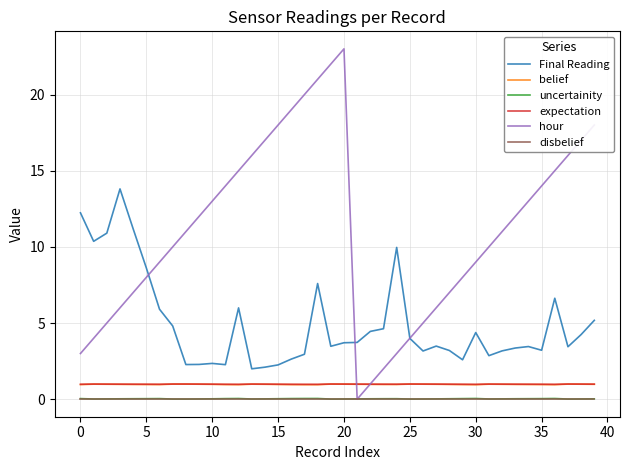

After their last crossing, which series has the higher values: expectation or hour?

hour